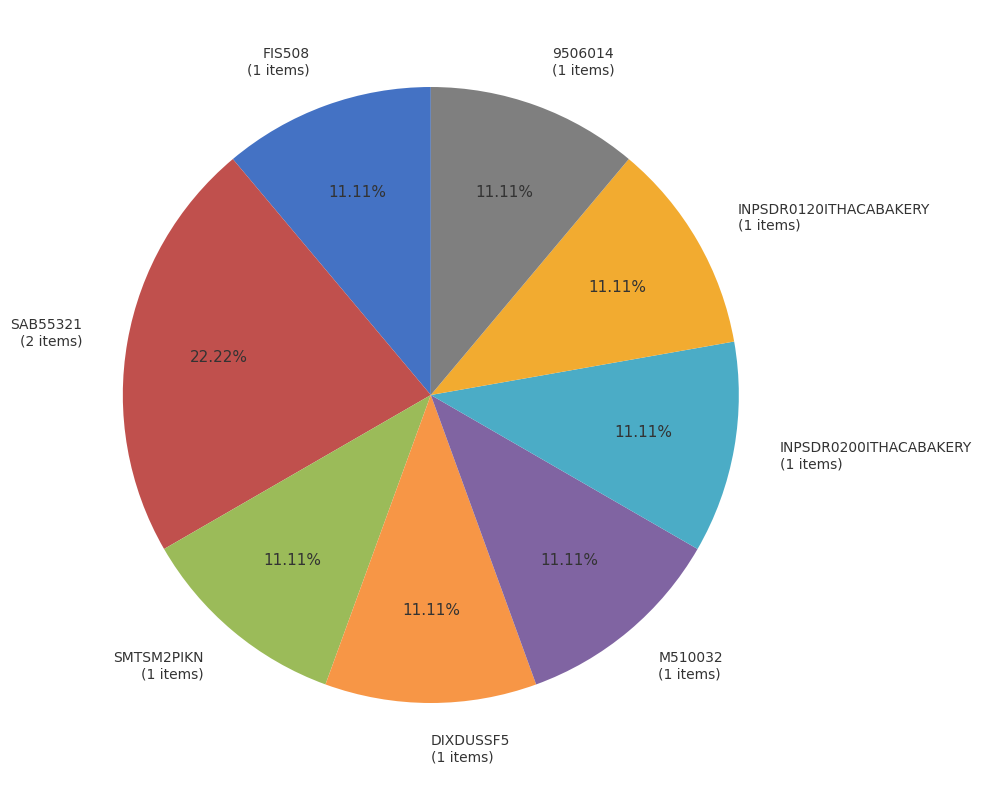

Is it true that 9506014 is 2% of the pie?

False